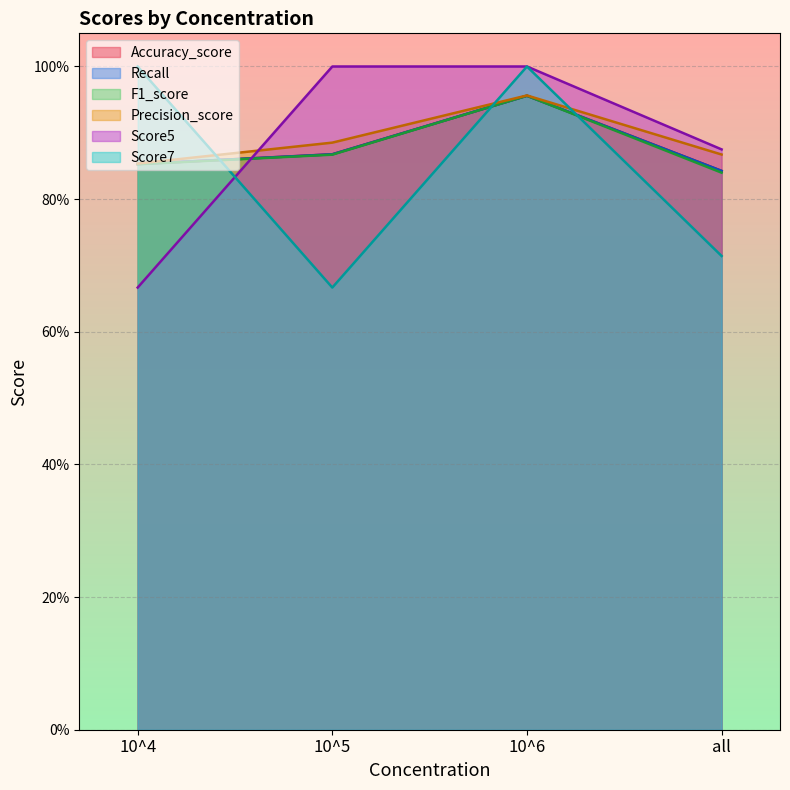

List the labels in order of Accuracy_score value, largest first.

10^6, 10^5, 10^4, all